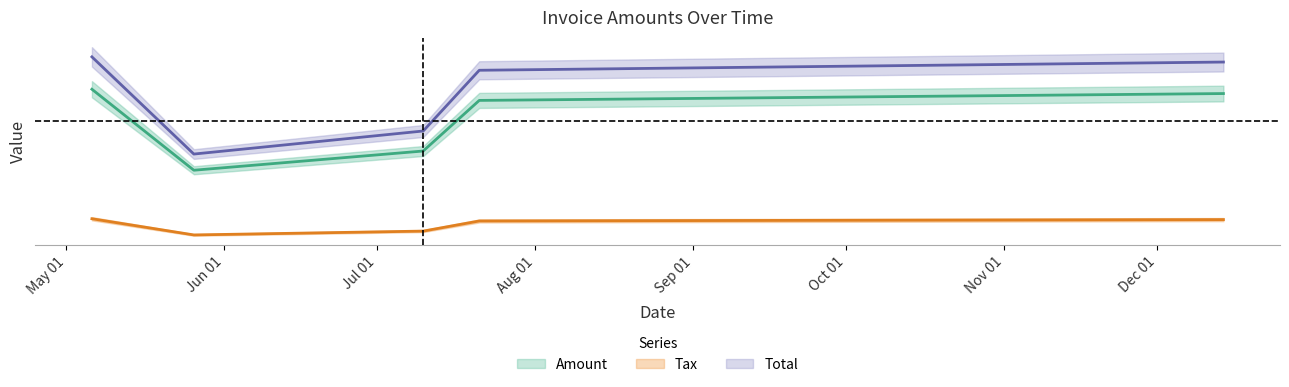

Is it true that Total equals 216238.0 at 2017-07-10?

True